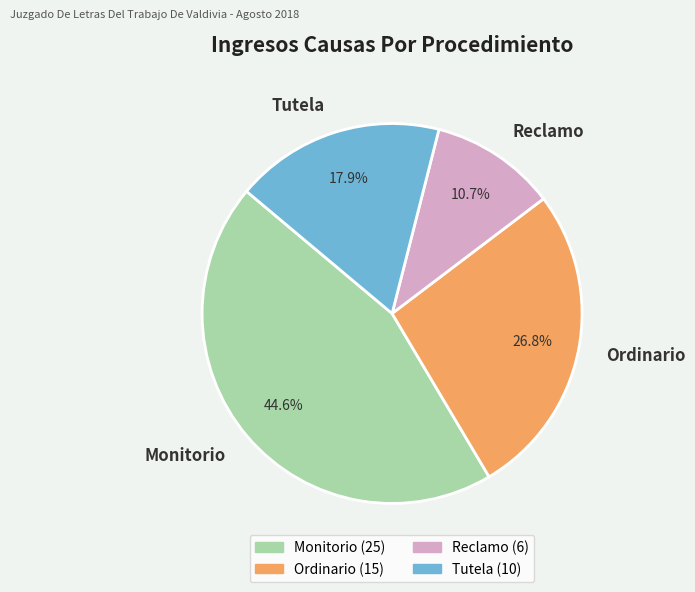

To the nearest percent, what percentage of the pie is Tutela?

18%